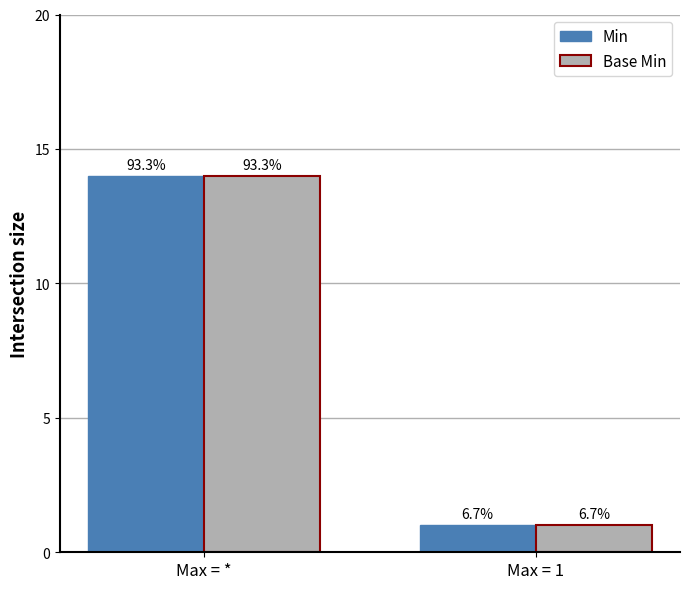

Does the chart contain stacked bars?

No